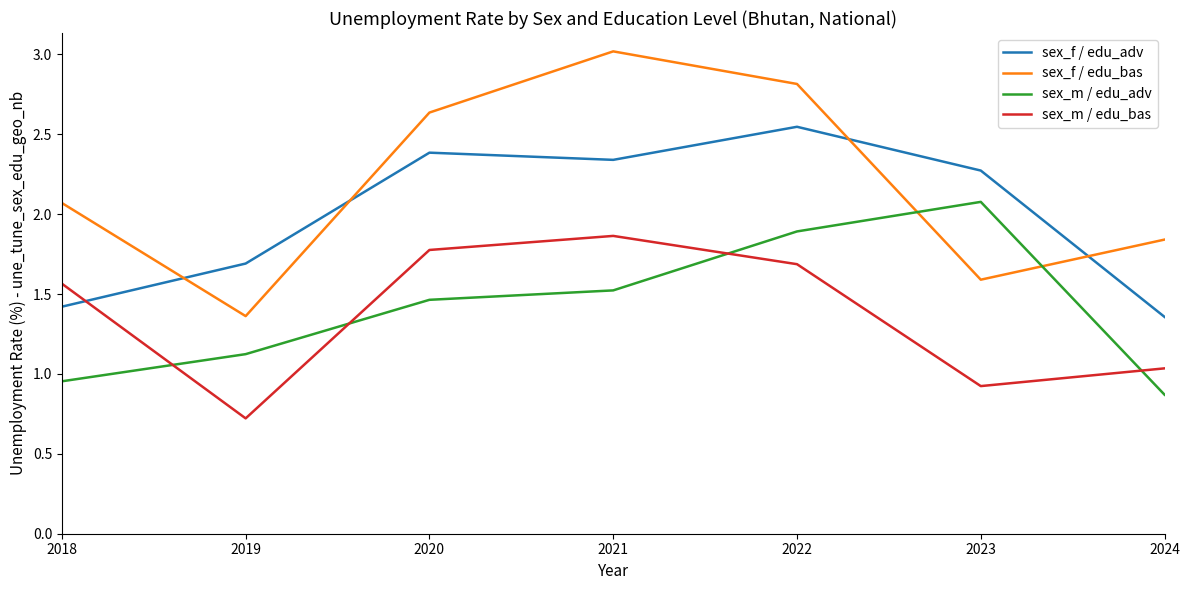

How many distinct data groups are displayed?

4